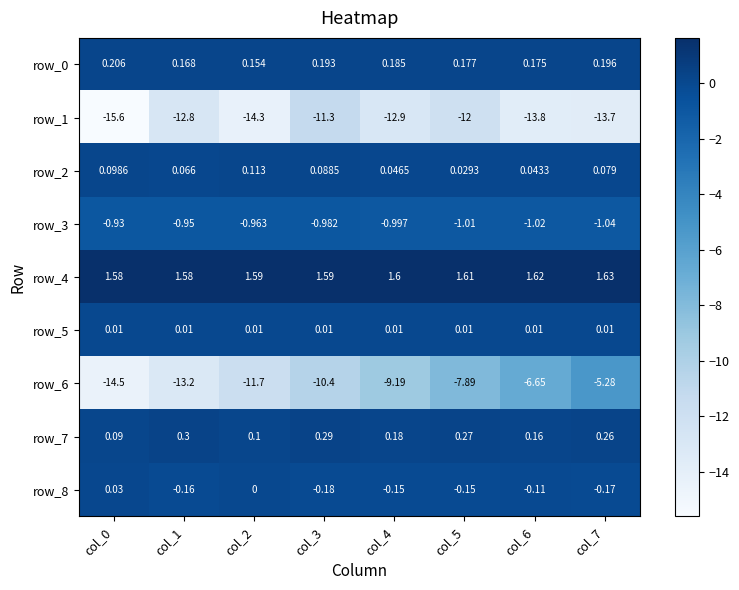

At which label is row_1 closest to -13?

col_4